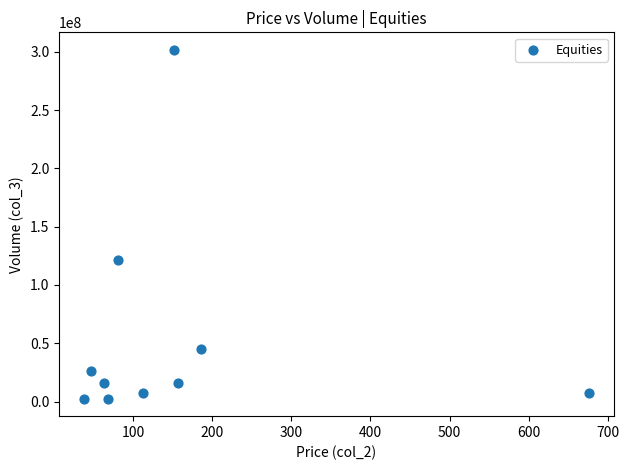

What Y value in the scatter plot is closest to 152063059?

121371225